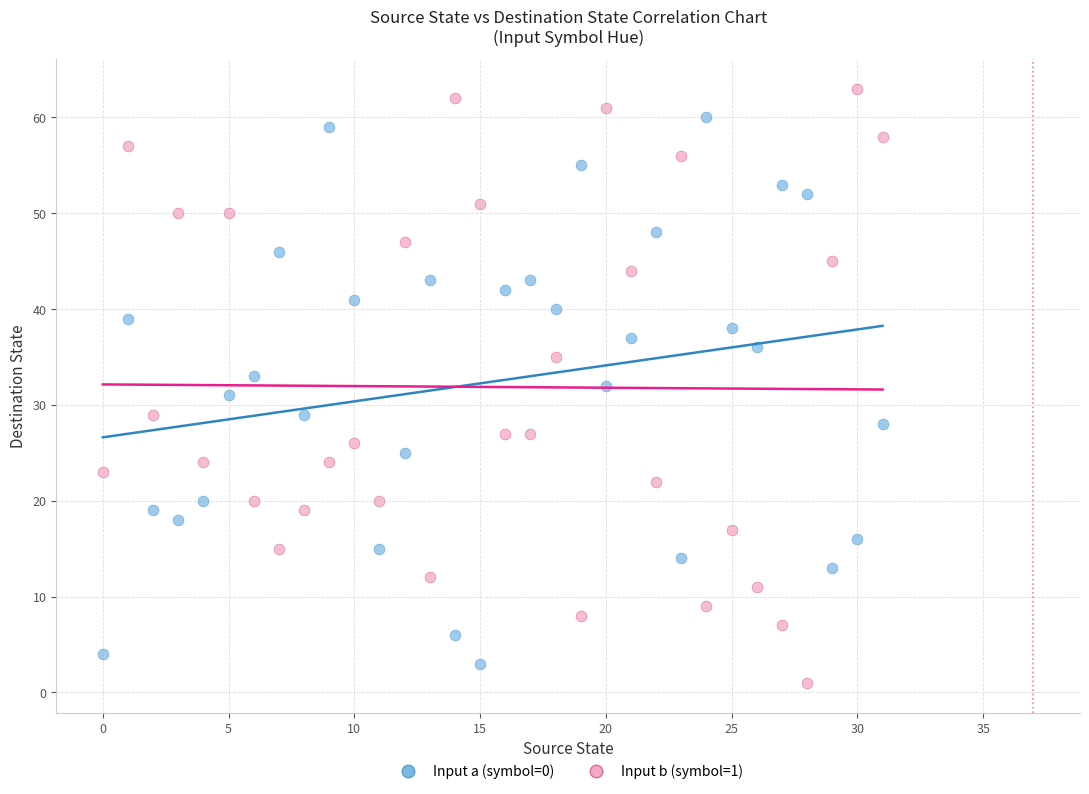

Which series contains the lowest Y value?

Input b (symbol=1)